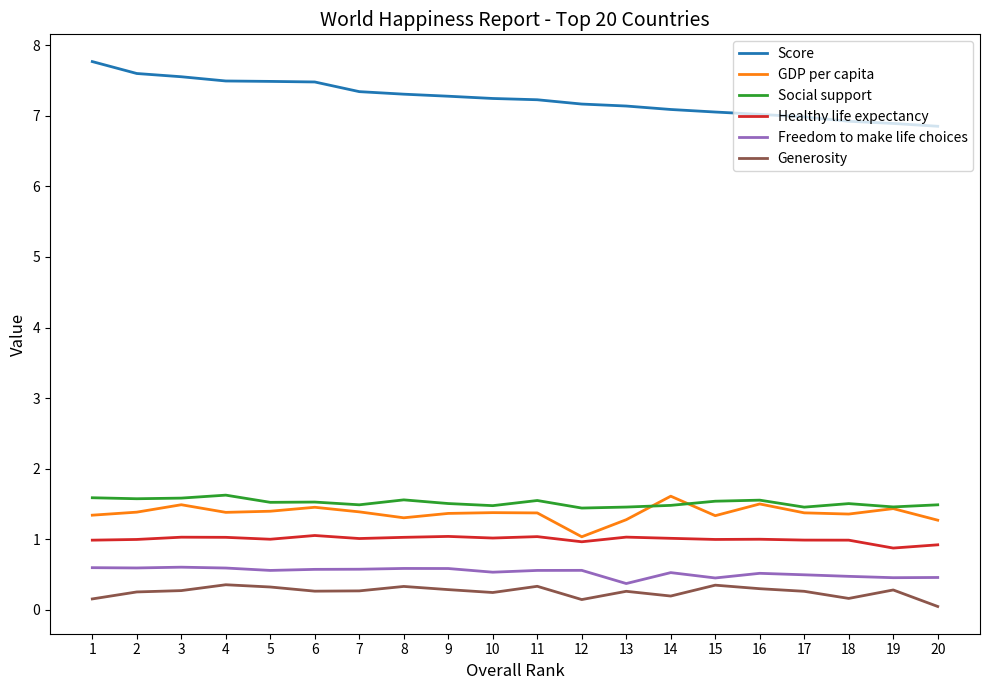

What is the spread (max minus min) of values at 19?

6.6